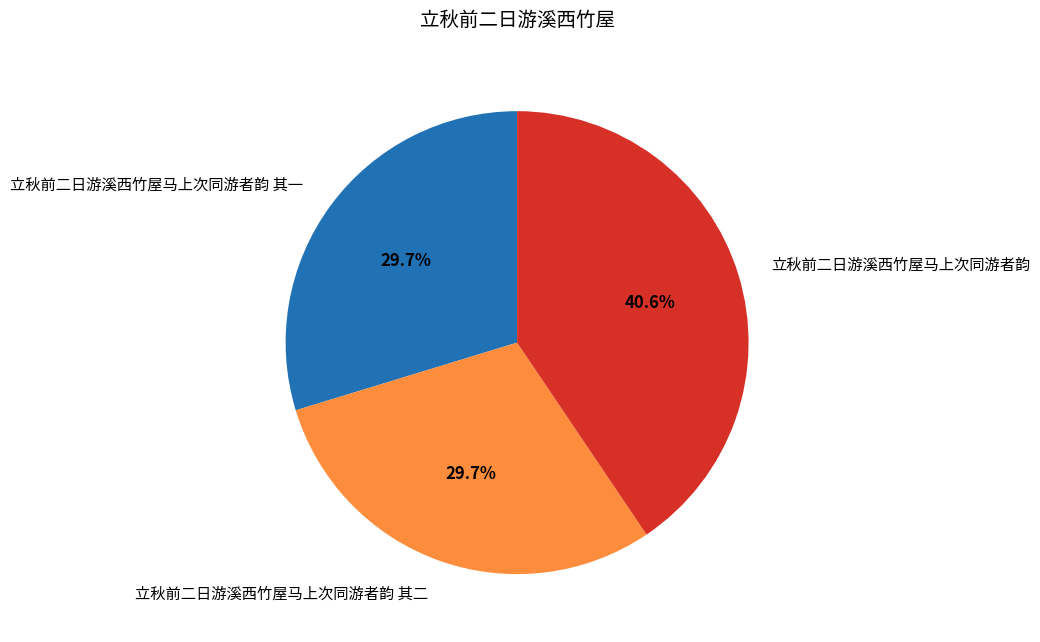

Is the sum of 立秋前二日游溪西竹屋马上次同游者韵 其二 and 立秋前二日游溪西竹屋马上次同游者韵 其一 greater than half?

Yes